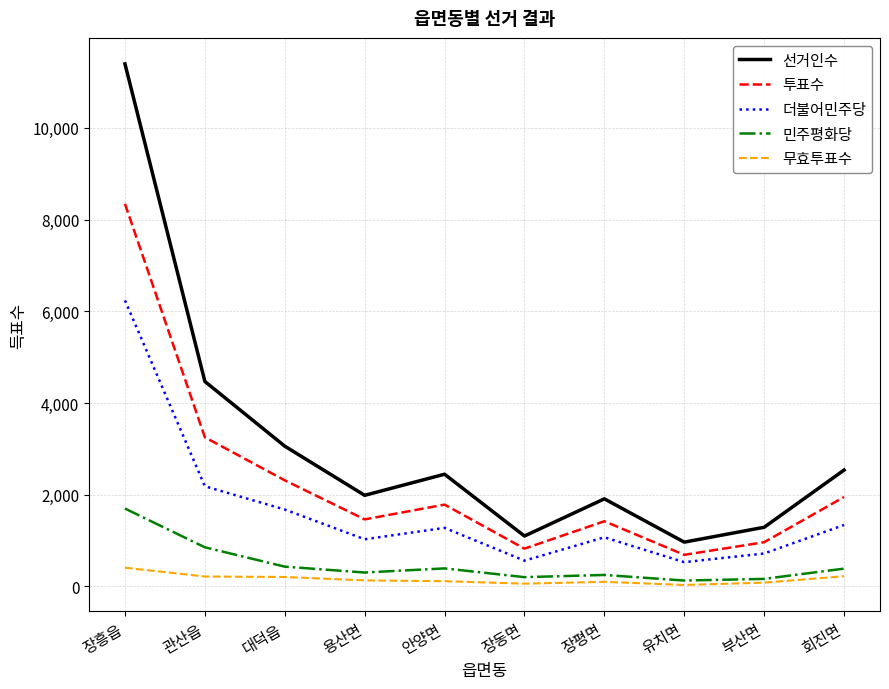

How many lines are shown in the chart?

5